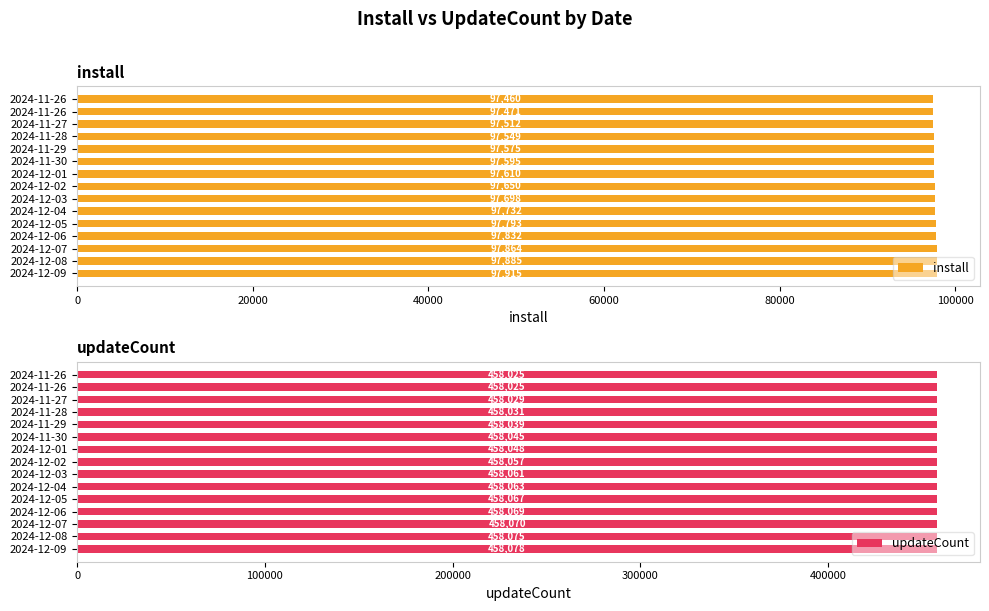

Is it true that updateCount equals 201346 at 2024-12-06?

False